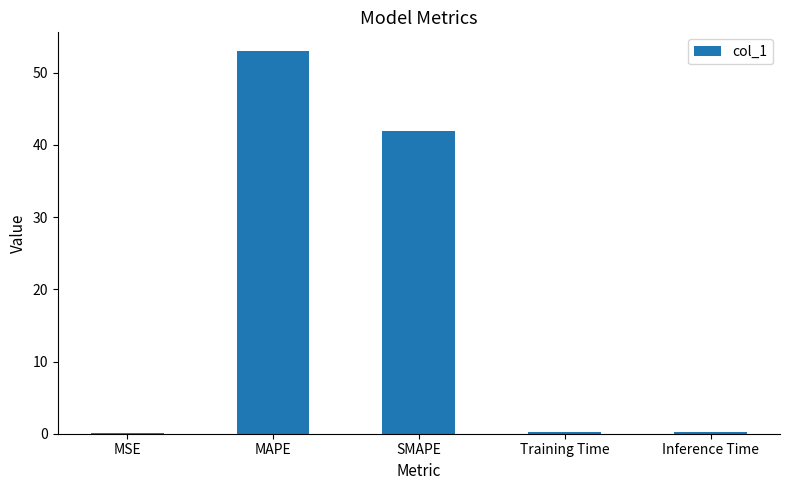

Which category has the highest value across all series?

MAPE